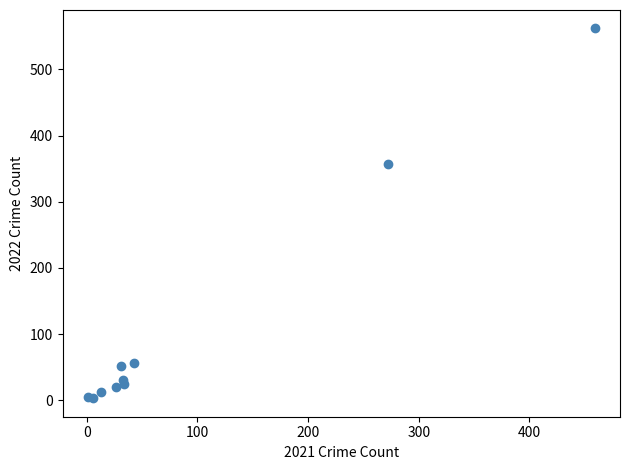

What Y value in the scatter plot is closest to 282?

357